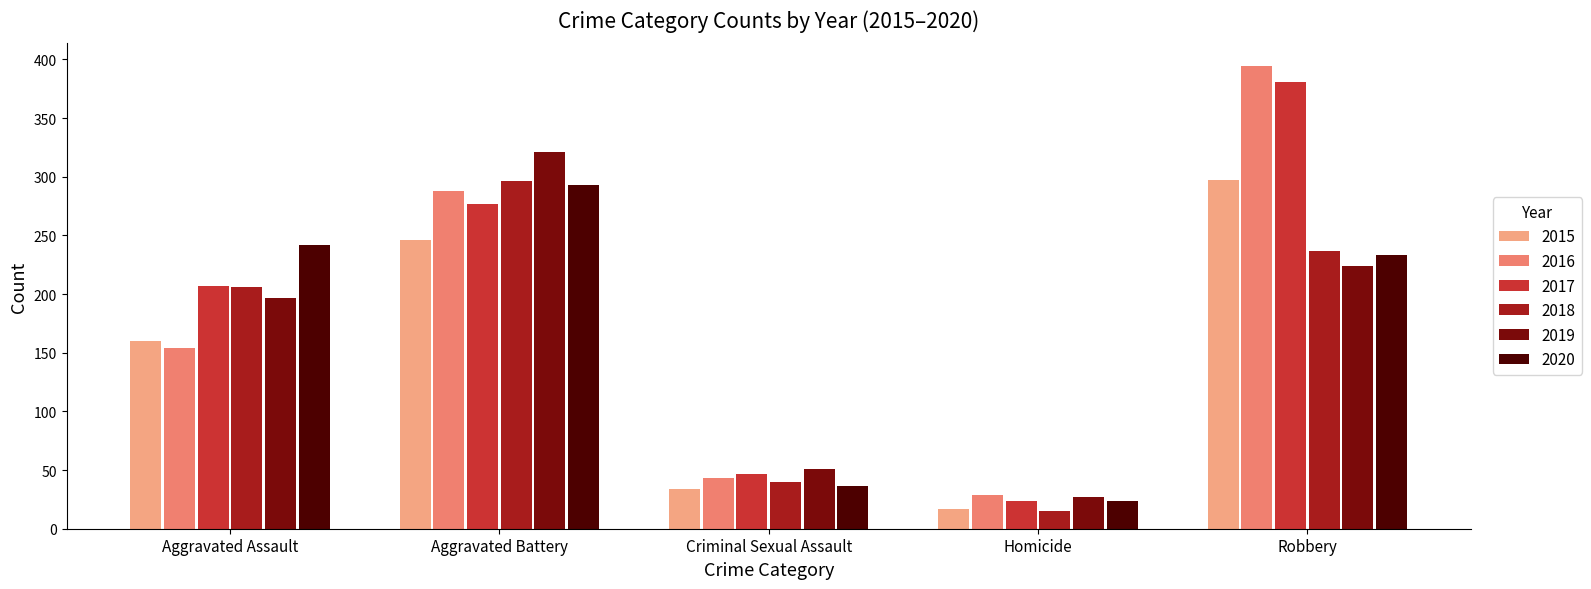

What is the difference between the second highest and minimum values in the 2016 series?

259